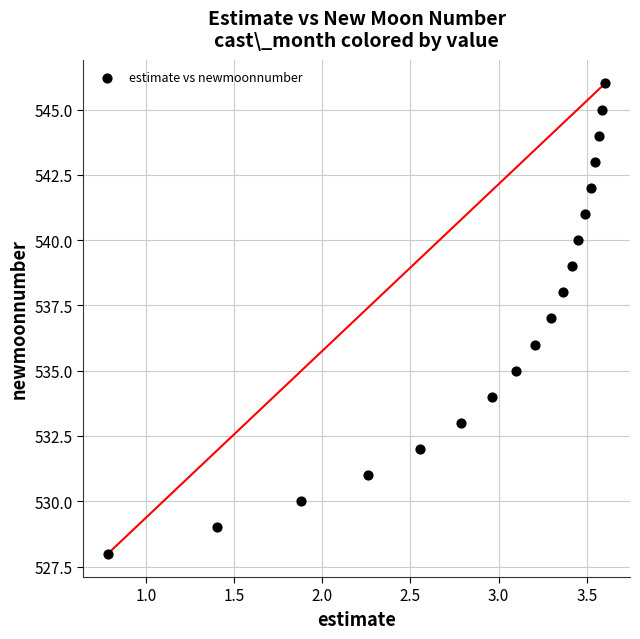

What is the range of Y values (max minus min)?

18